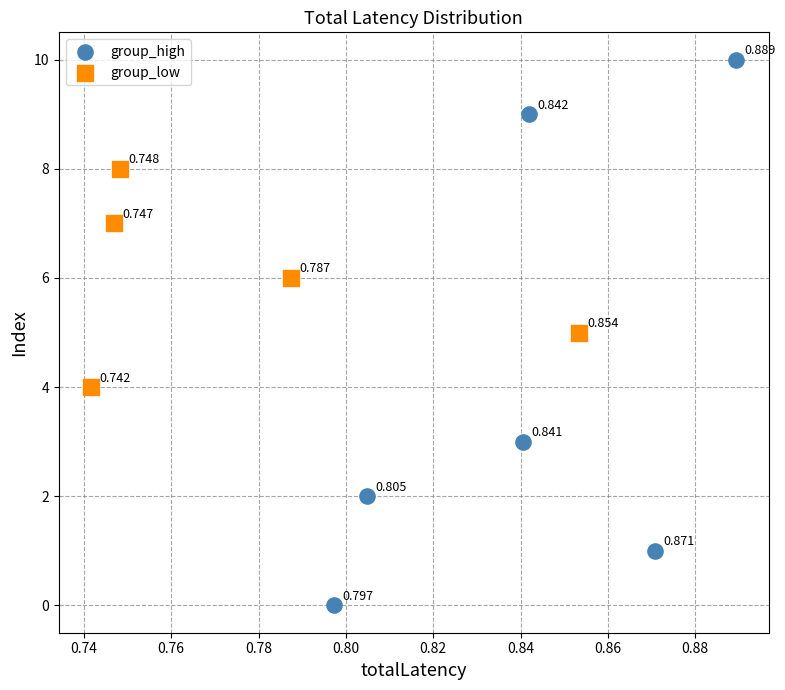

Which series has the widest spread of Y values?

group_high